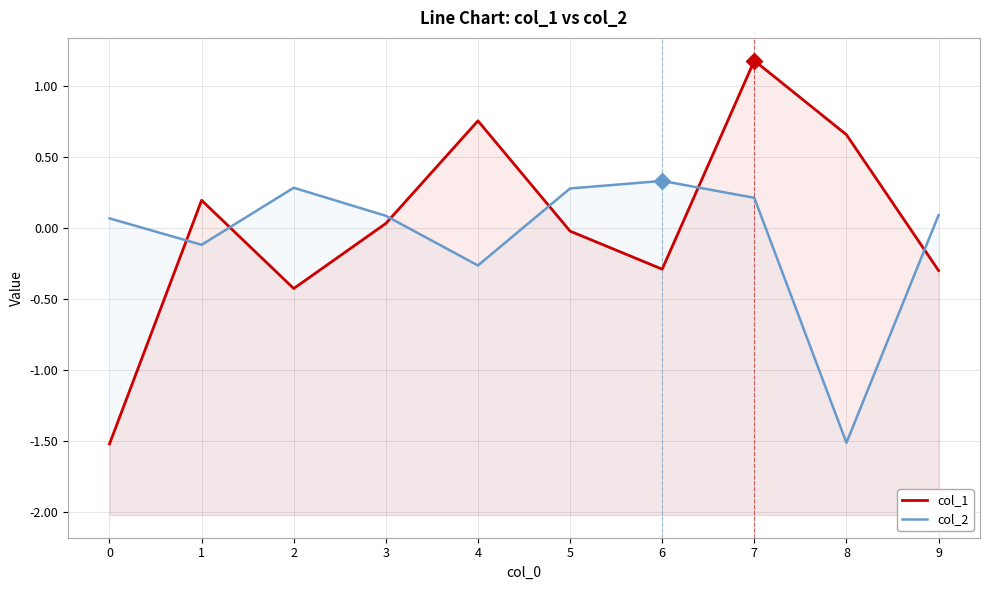

What is the total value across all series at 4?

0.5